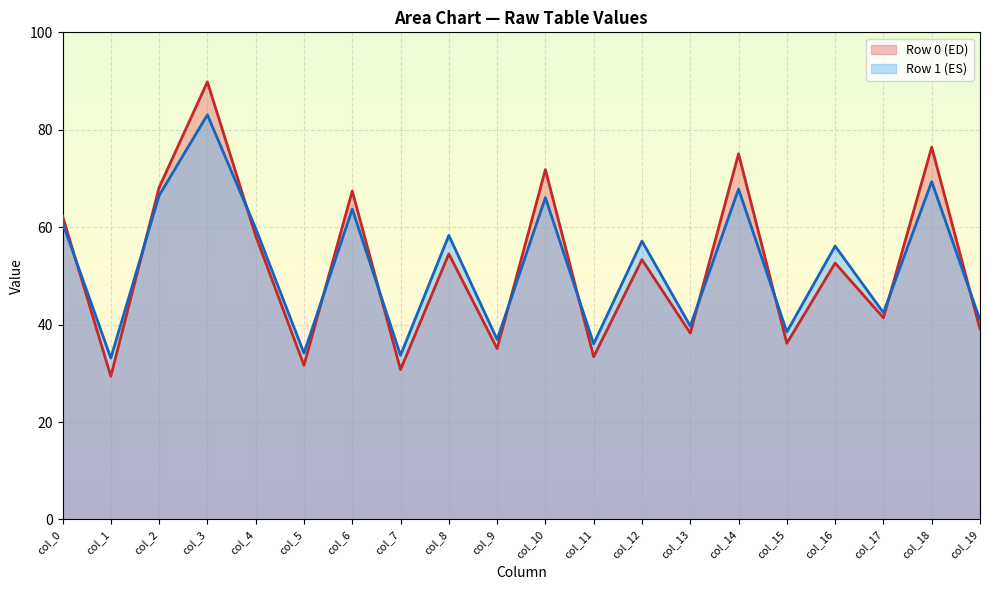

What is the difference between the highest and lowest values at 33.13333333?

48.9